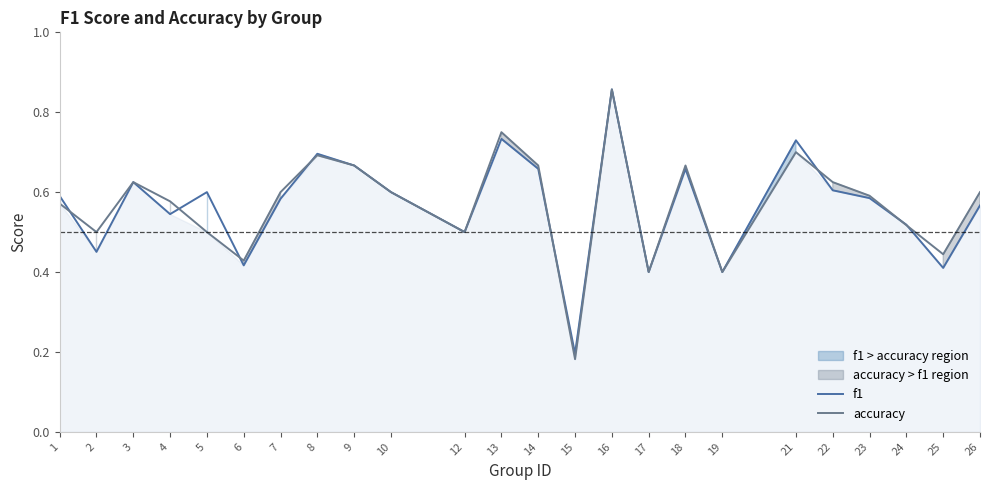

What is the lowest value of the accuracy series?

0.2